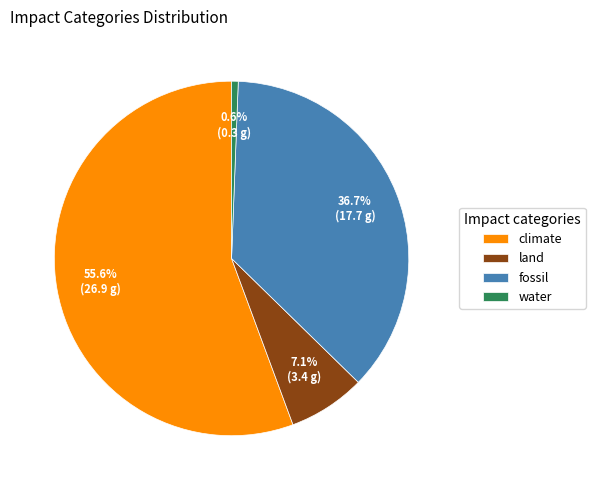

Rank the categories by value from highest to lowest.

climate, fossil, land, water